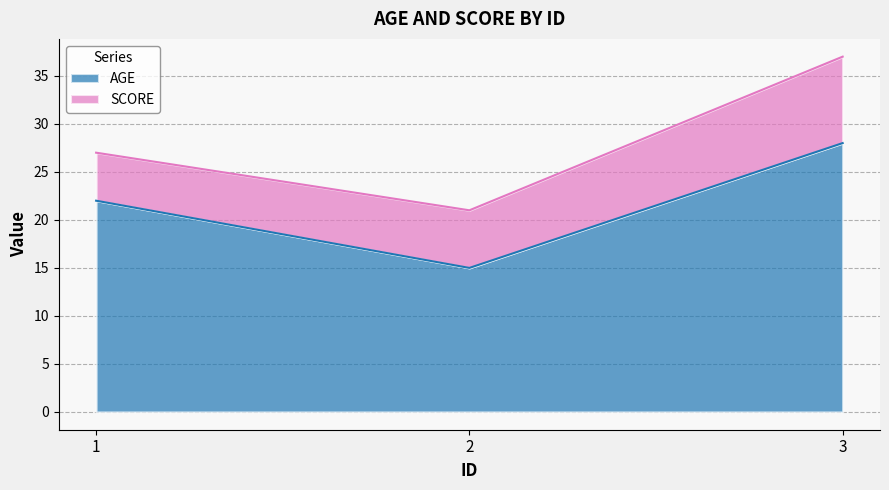

Between 1 and 3, which is larger?

3